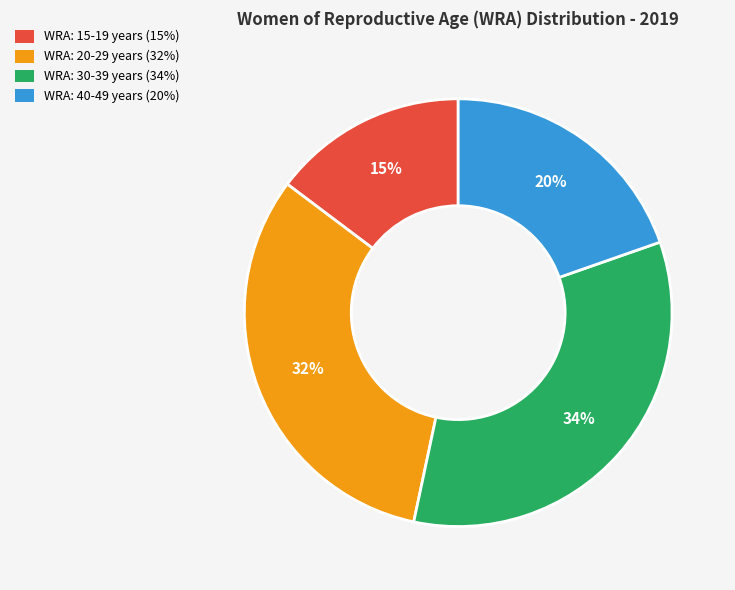

How many segments does this pie chart have?

4